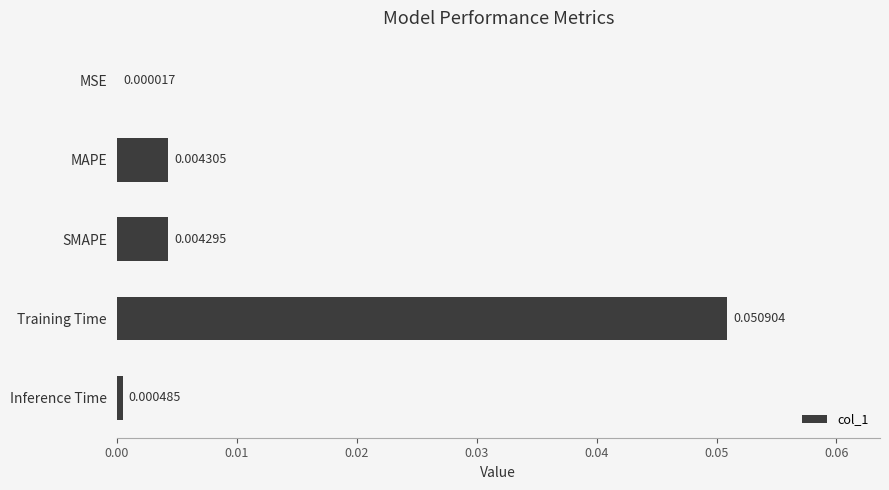

Which has a higher value, MSE or Training Time?

Training Time